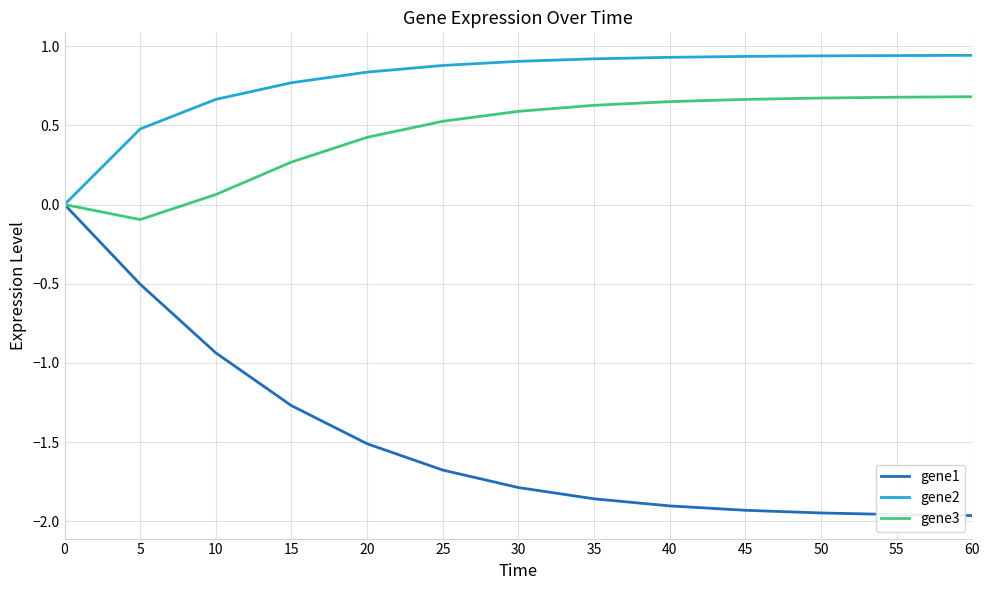

Rank the series at 60 from lowest to highest value.

gene1, gene3, gene2